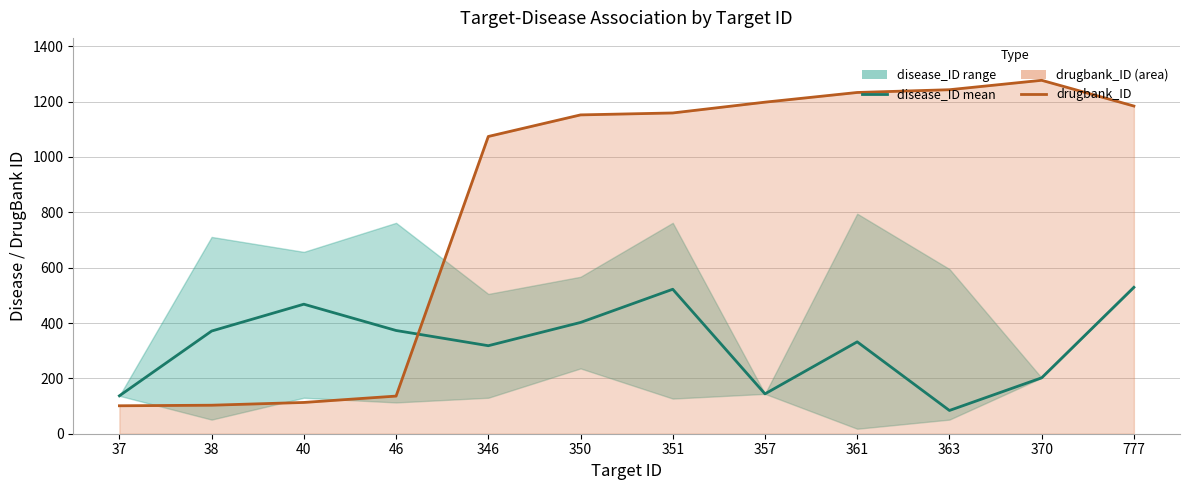

Which series has the largest total across all categories?

drugbank_ID